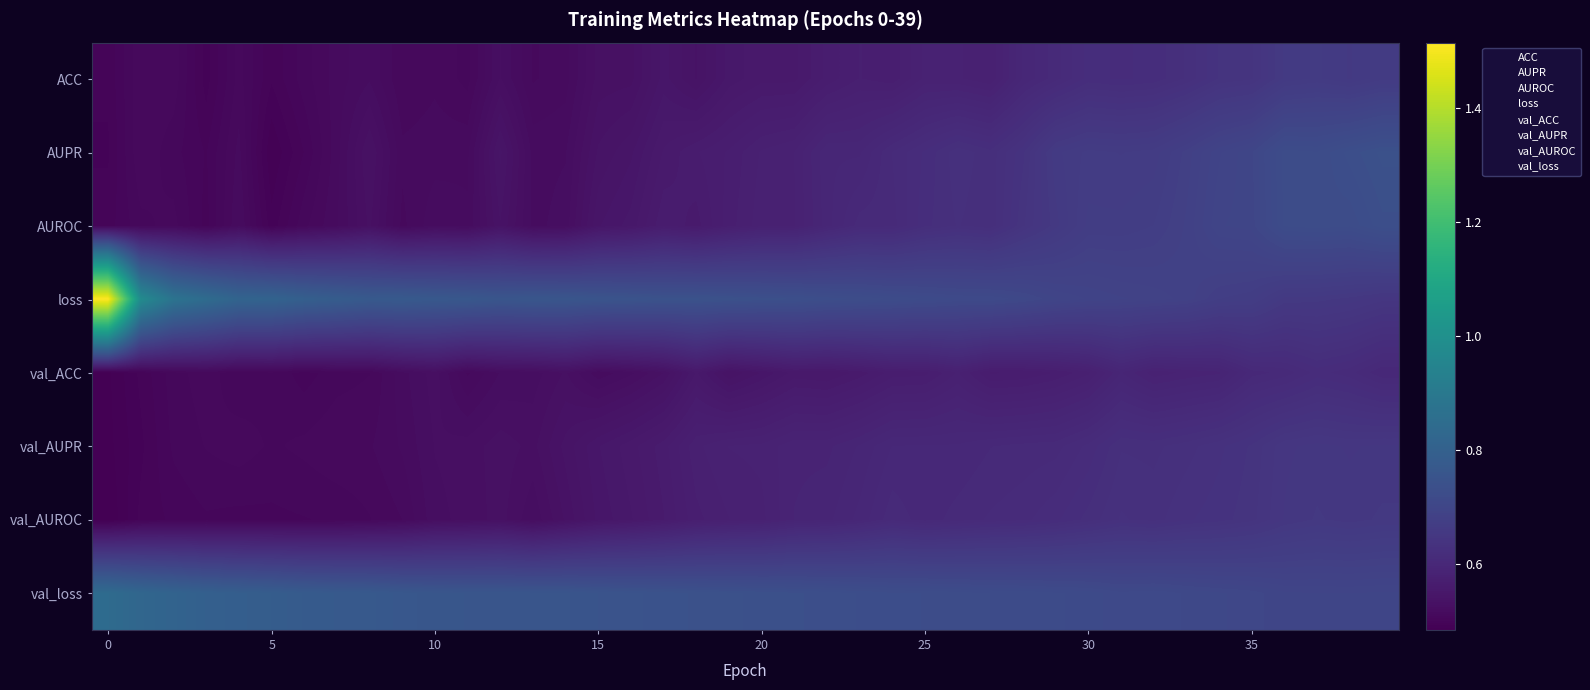

True or false: val_ACC has a value of 1.2 at 20.

False